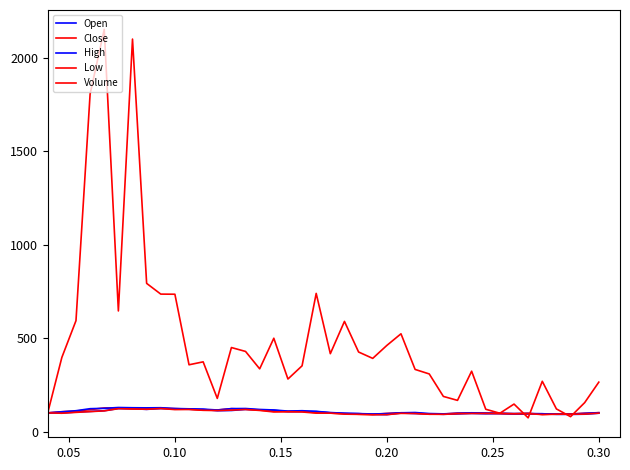

Where does the Close series first go above 100?

0.05